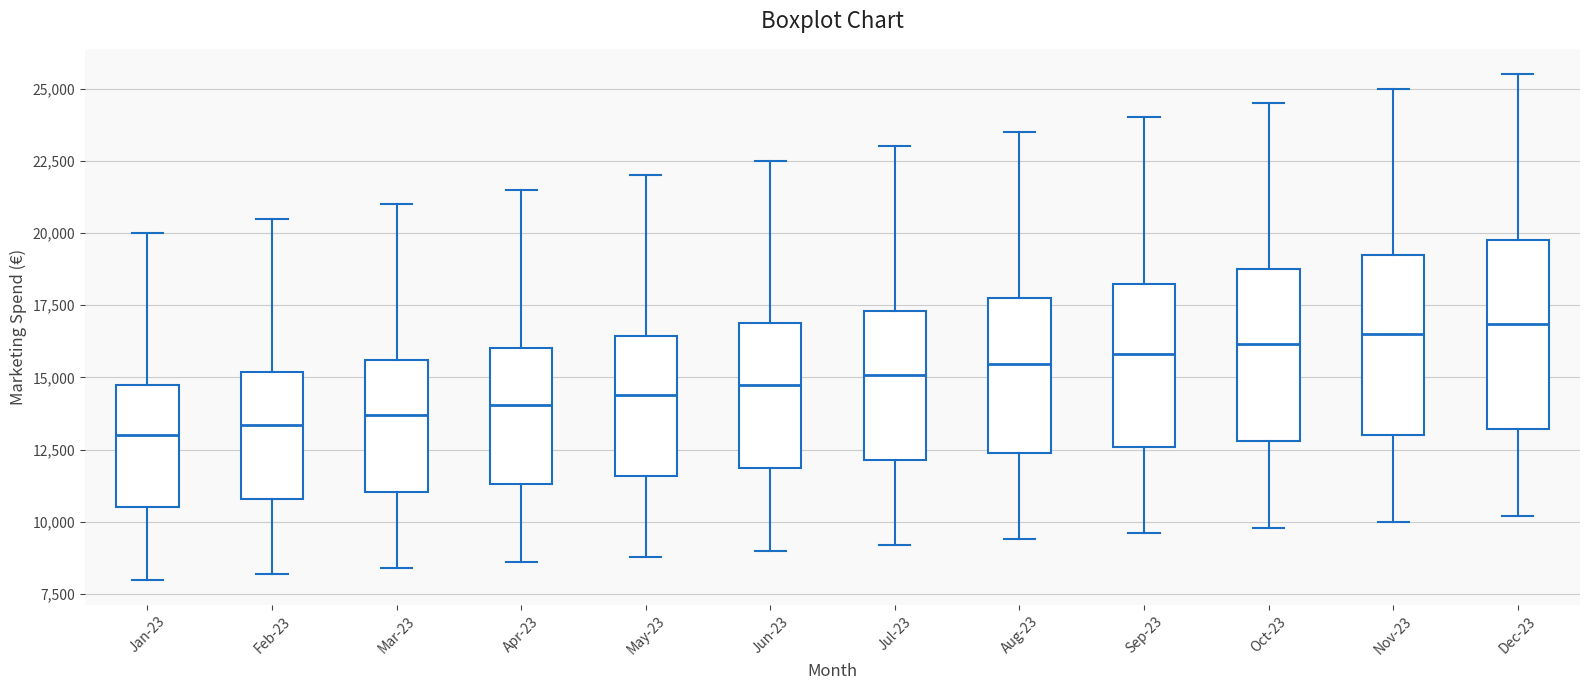

Reading left to right, read every box against the y-axis: the position of its median line, the range the box covers, and the ends of its whiskers. The values are not printed on the chart, so give them approximately, as read against the axis.

Jan-23: median 13000, box 10500 to 15000, whiskers 8000 to 20000
Feb-23: median 13500, box 11000 to 15000, whiskers 8000 to 20500
Mar-23: median 13500, box 11000 to 15500, whiskers 8500 to 21000
Apr-23: median 14000, box 11500 to 16000, whiskers 8500 to 21500
May-23: median 14500, box 11500 to 16500, whiskers 9000 to 22000
Jun-23: median 15000, box 12000 to 17000, whiskers 9000 to 22500
Jul-23: median 15000, box 12000 to 17500, whiskers 9000 to 23000
Aug-23: median 15500, box 12500 to 18000, whiskers 9500 to 23500
Sep-23: median 16000, box 12500 to 18500, whiskers 9500 to 24000
Oct-23: median 16000, box 13000 to 19000, whiskers 10000 to 24500
Nov-23: median 16500, box 13000 to 19500, whiskers 10000 to 25000
Dec-23: median 17000, box 13000 to 20000, whiskers 10000 to 25500